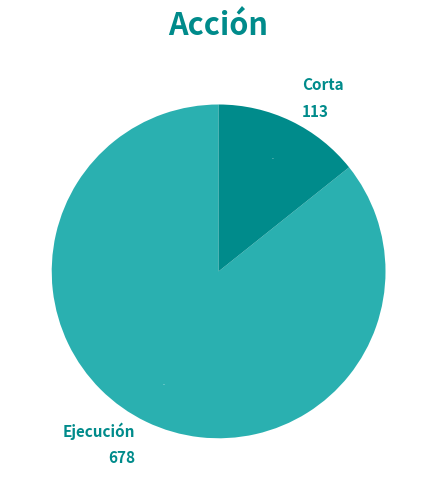

Which category has the smallest portion of the pie?

Corta